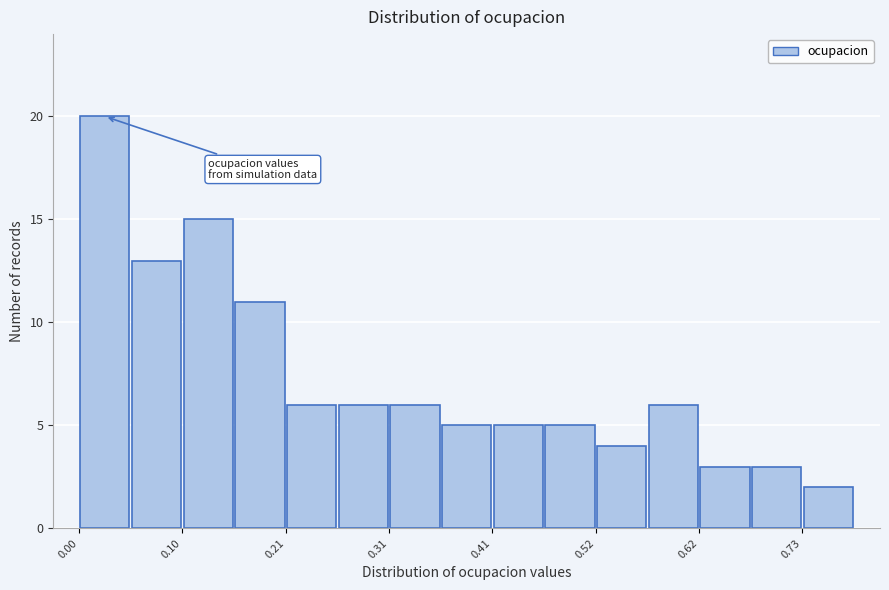

Read against the x-axis, roughly where is the centre of the tallest bar?

0.02